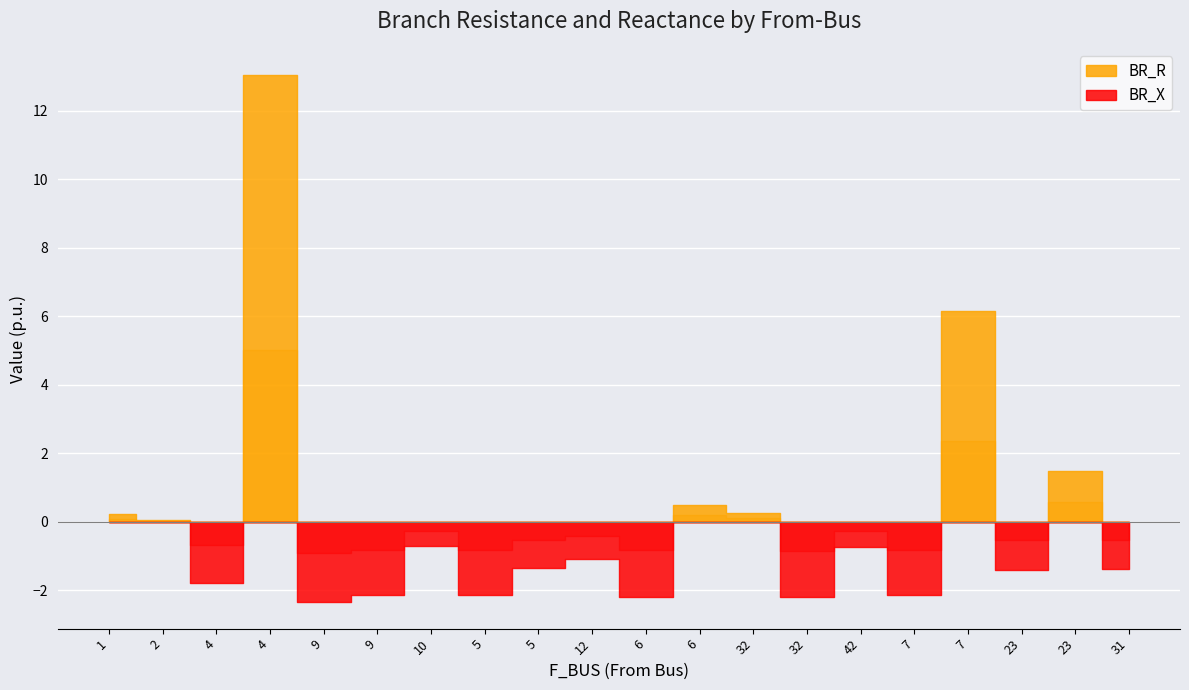

What is the label of the 4th point from the right?

7